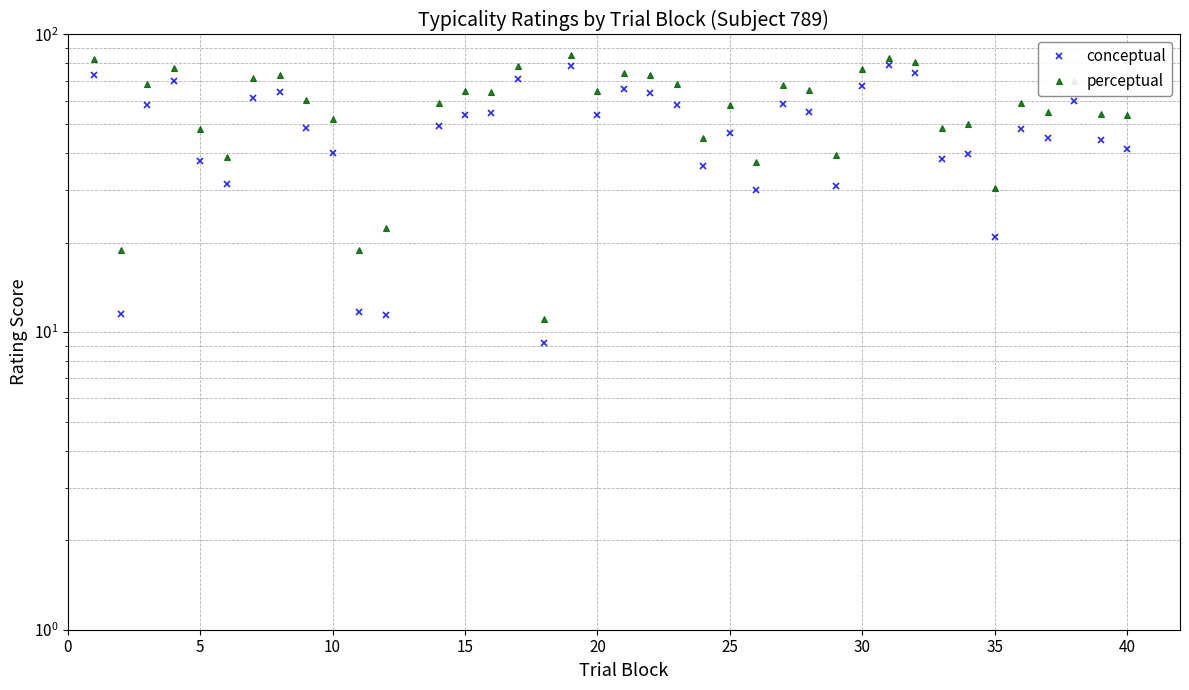

What is the lowest value of the perceptual series?

11.1